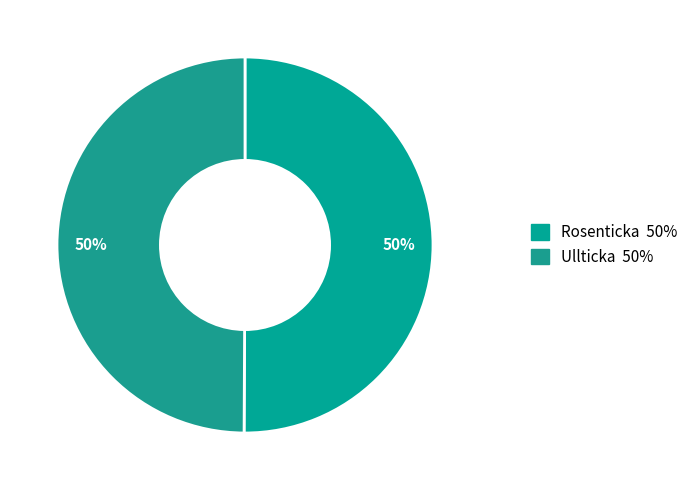

Approximately how many times larger is the value at Ullticka compared to Rosenticka?

1.0